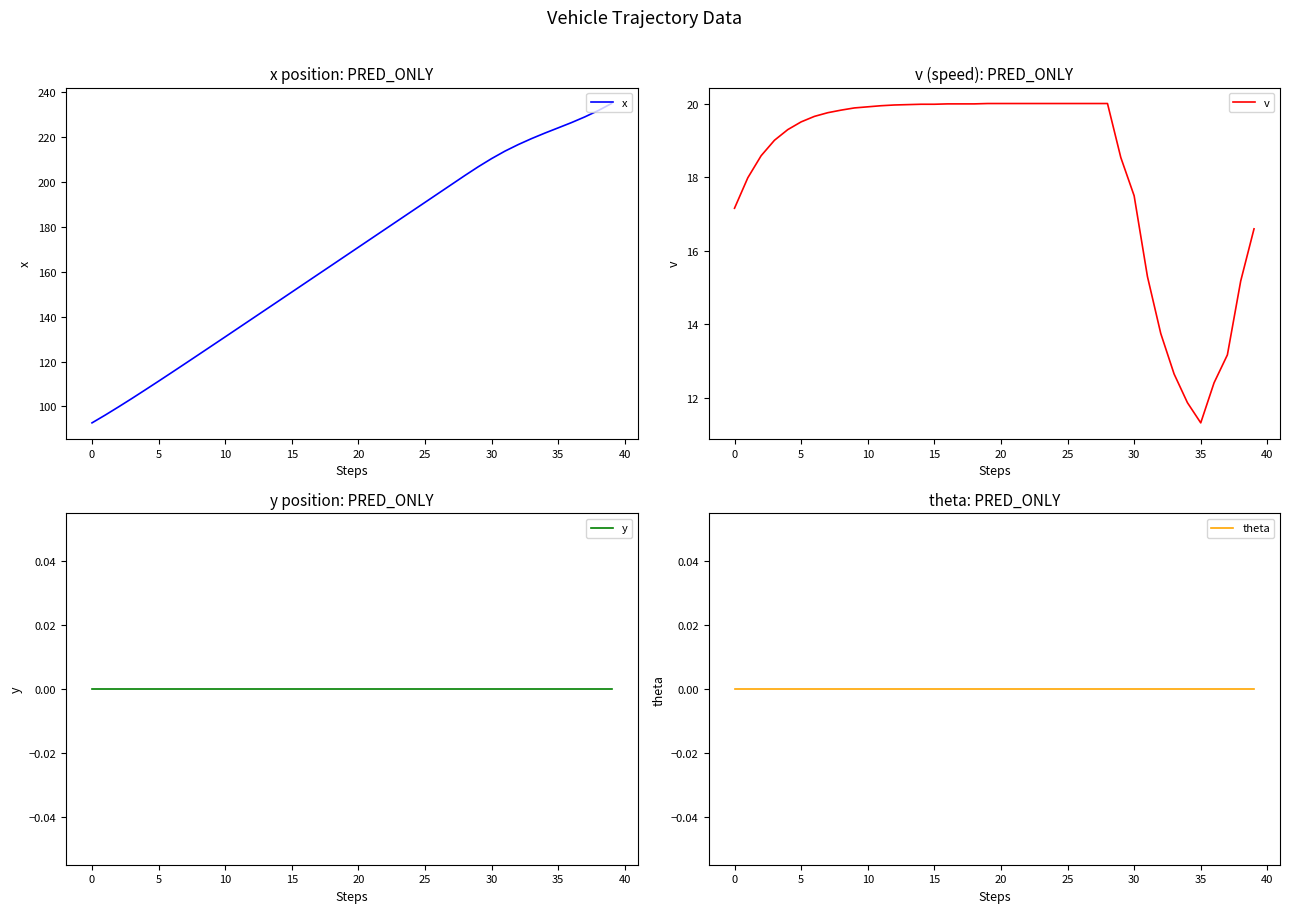

The y series shows 0.0 at 24. True or false?

True